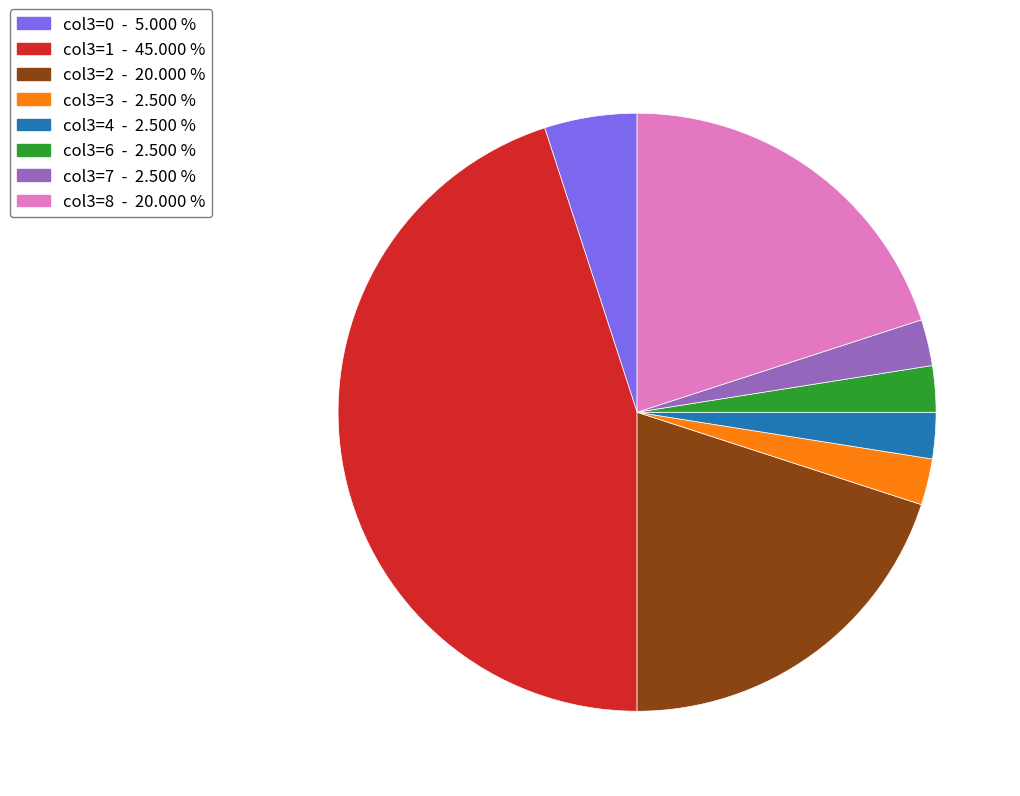

Is the sum of col3=8 - 20.000 % and col3=6 - 2.500 % greater than half?

No